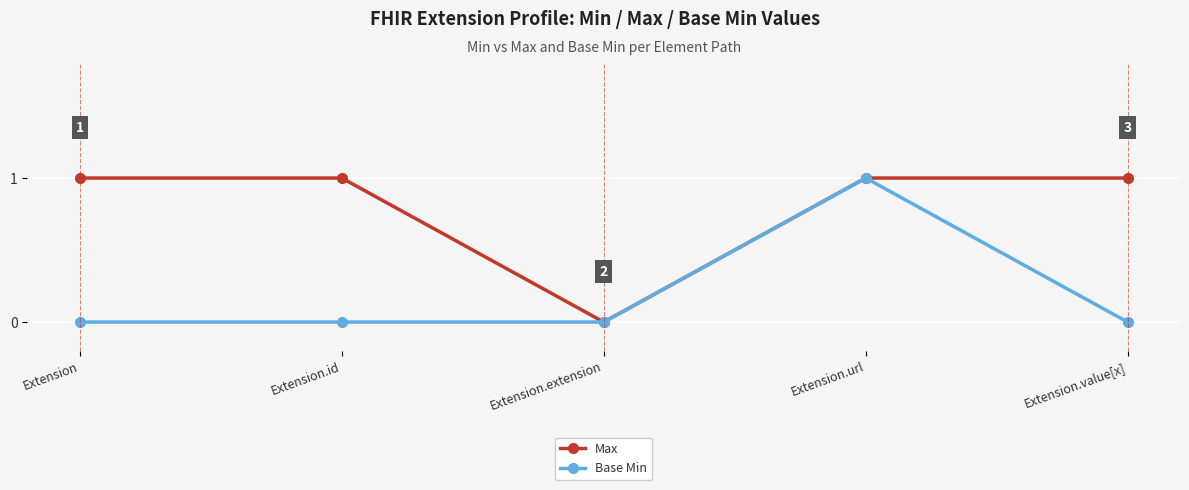

Reading left to right, list all the values displayed in this chart.

Max: 1	1	0	1	1
Base Min: 0	0	0	1	0